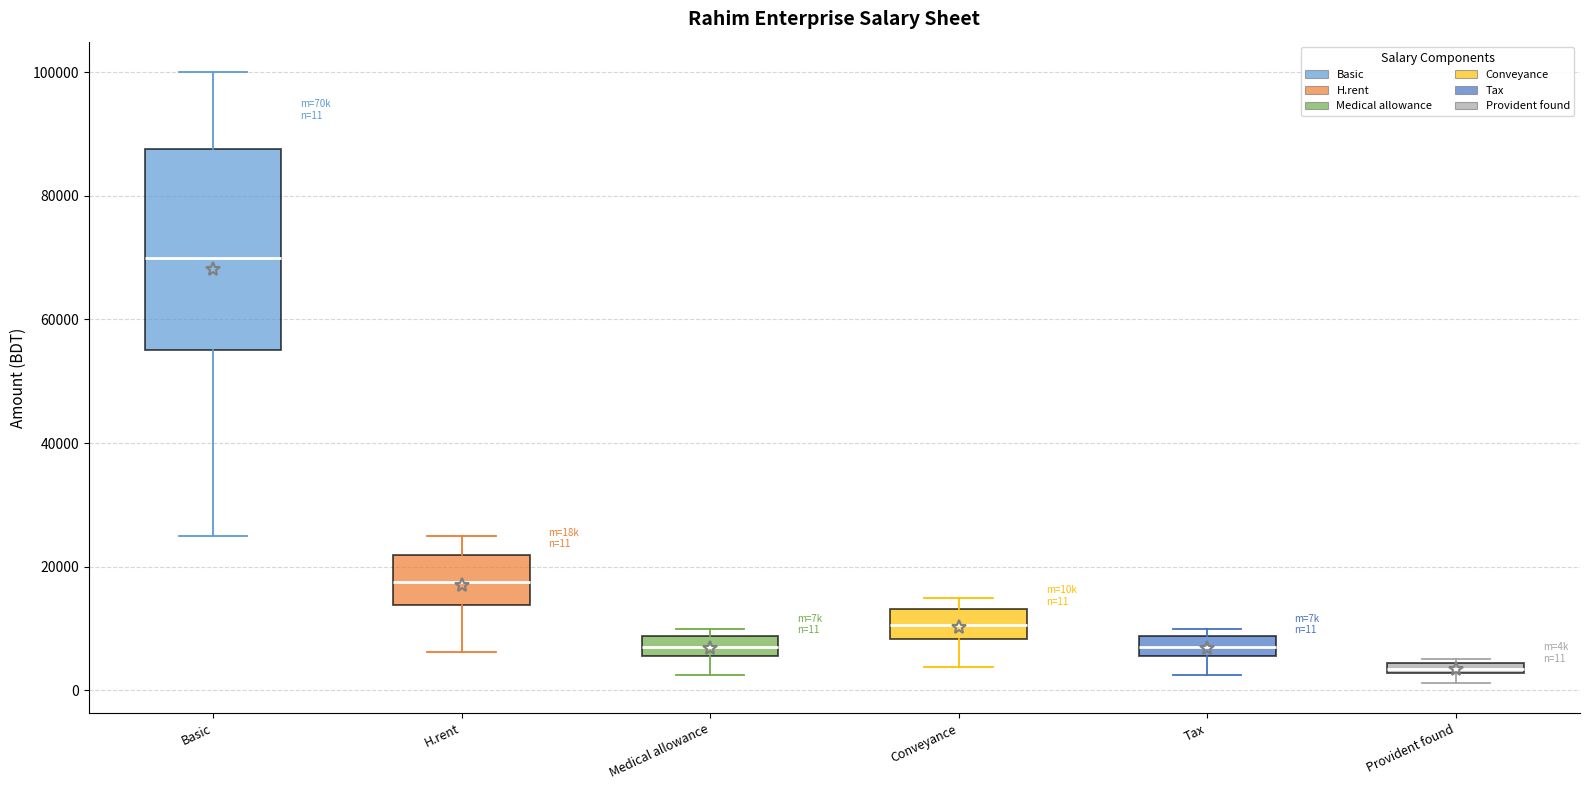

Which box is the tallest, from its lower edge to its upper edge?

Basic